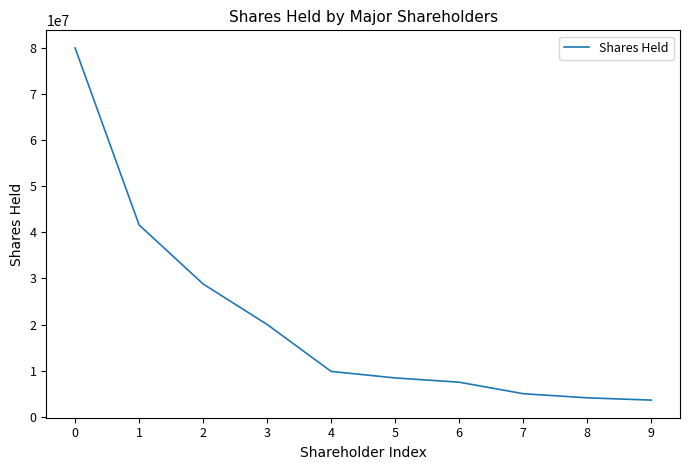

What is the difference between the values at 4 and 6?

2339136